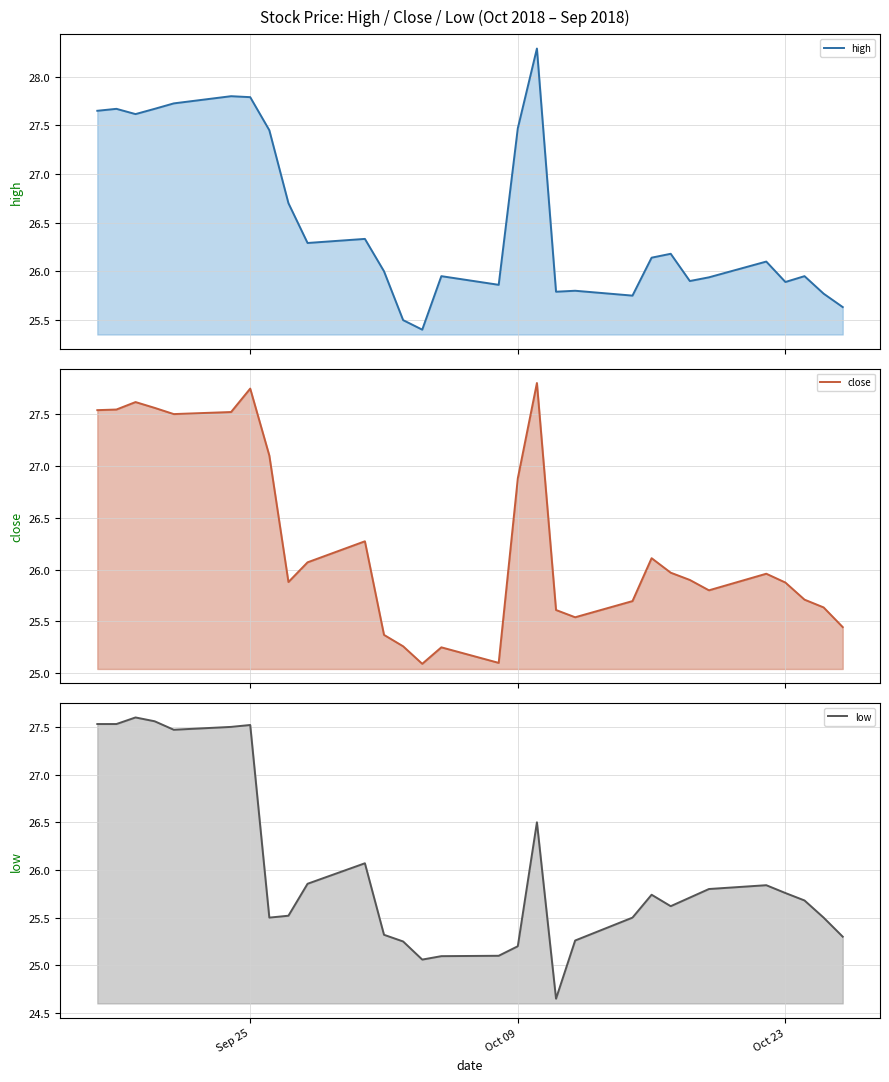

Which series has the widest spread of values?

low (line)